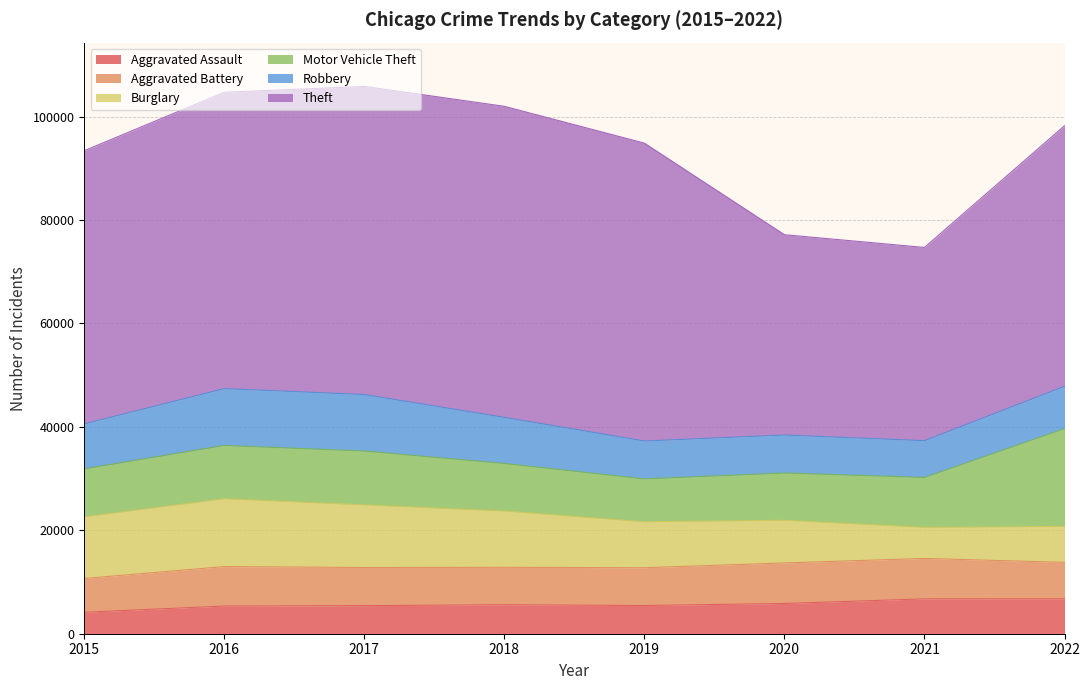

What is the difference between the maximum and second lowest values in the Aggravated Assault series?

1403